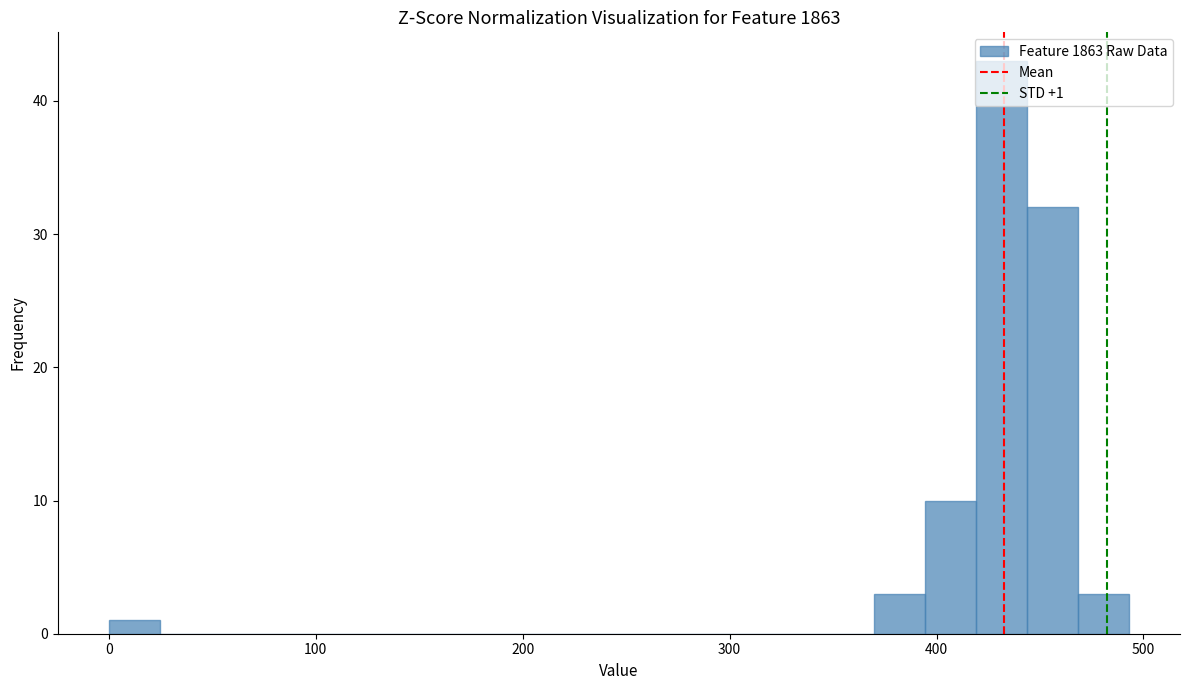

Around what value on the x-axis is the tallest bar? Give the approximate position of its centre, as read against the axis.

430